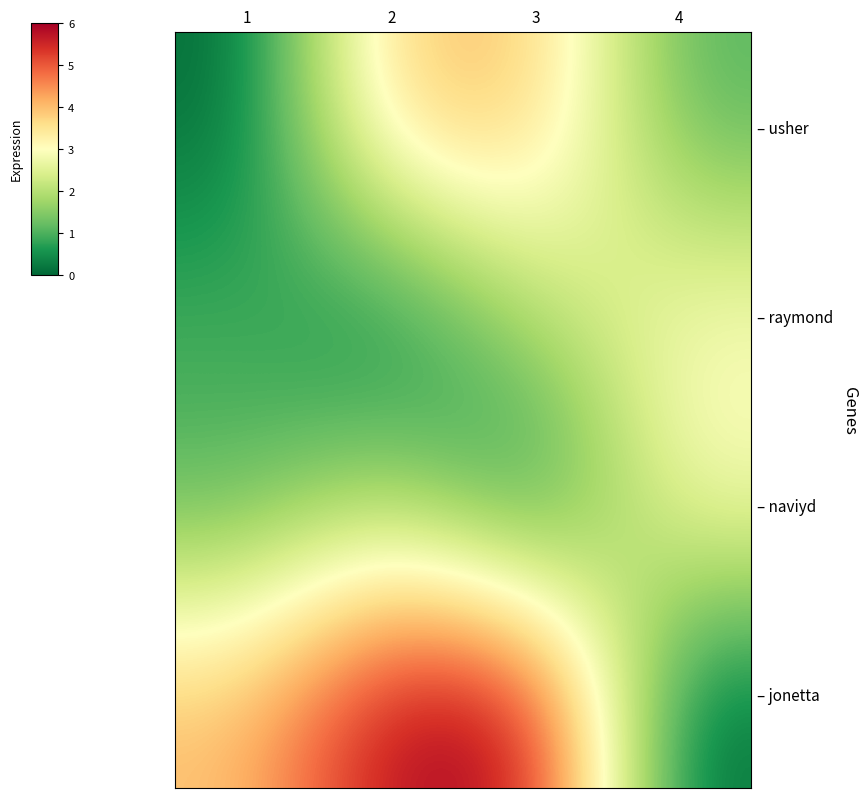

List the labels in order of – raymond value, smallest first.

2, 1, 3, 4